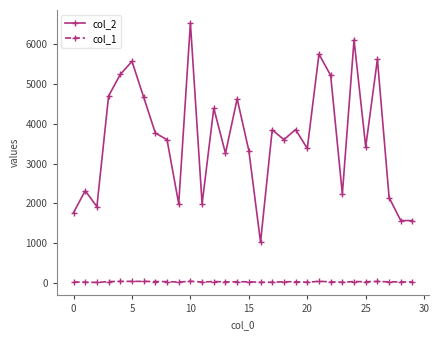

Which series has the largest range (max minus min)?

col_2